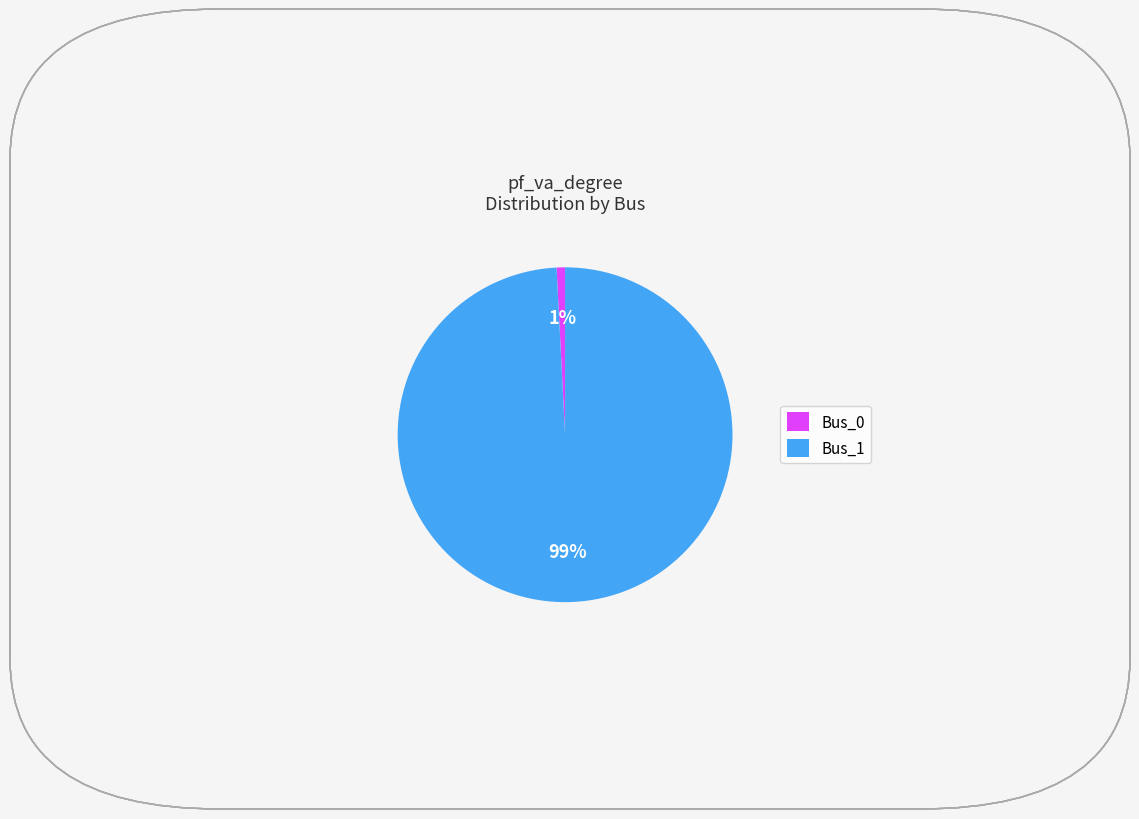

Which slice represents more than half of the pie?

Bus_1